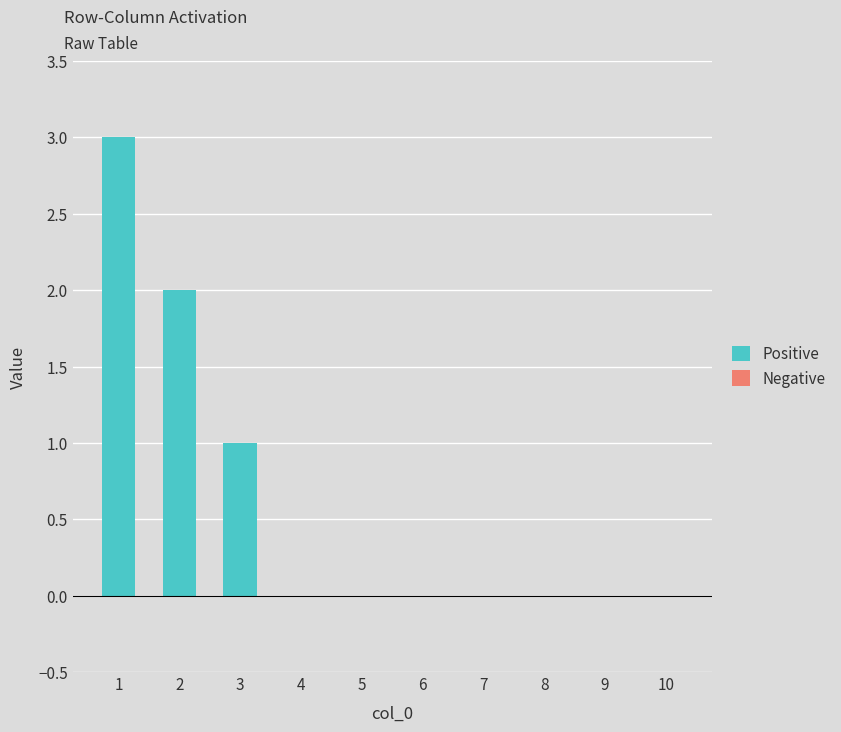

What is the sum of all values?

6